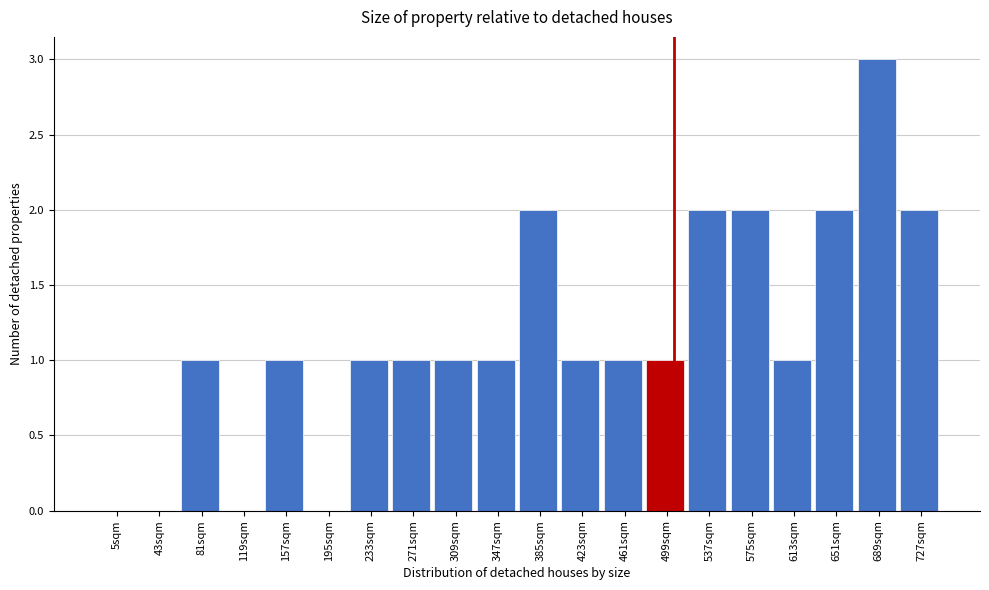

Reading left to right, what are all the values shown in this chart?

5sqm=0	43sqm=0	81sqm=1	119sqm=0	157sqm=1	195sqm=0	233sqm=1	271sqm=1	309sqm=1	347sqm=1	385sqm=2	423sqm=1	461sqm=1	499sqm=1	537sqm=2	575sqm=2	613sqm=1	651sqm=2	689sqm=3	727sqm=2